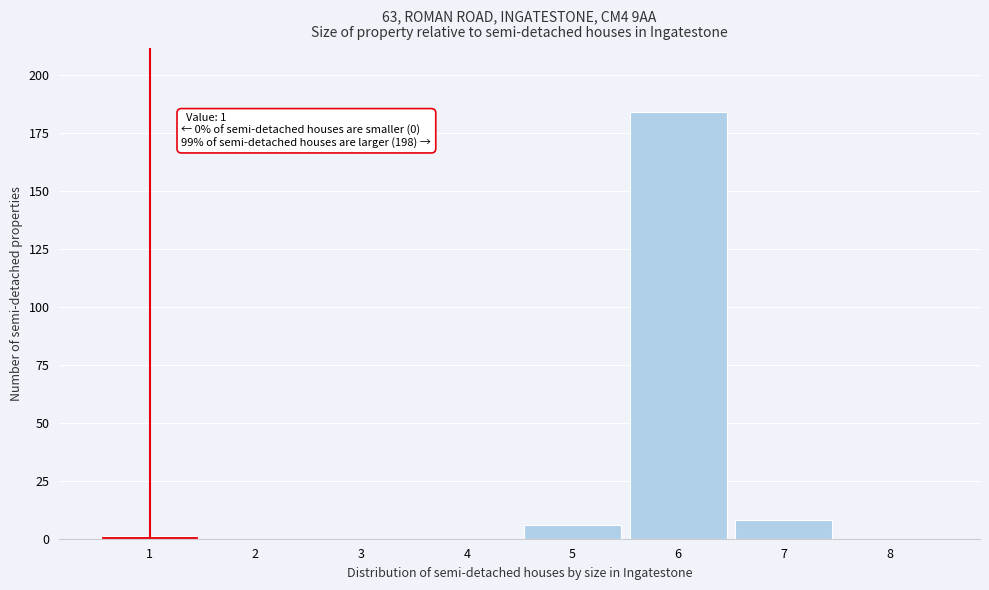

Over which range of the x-axis is the bar tallest?

5.5 to 6.5